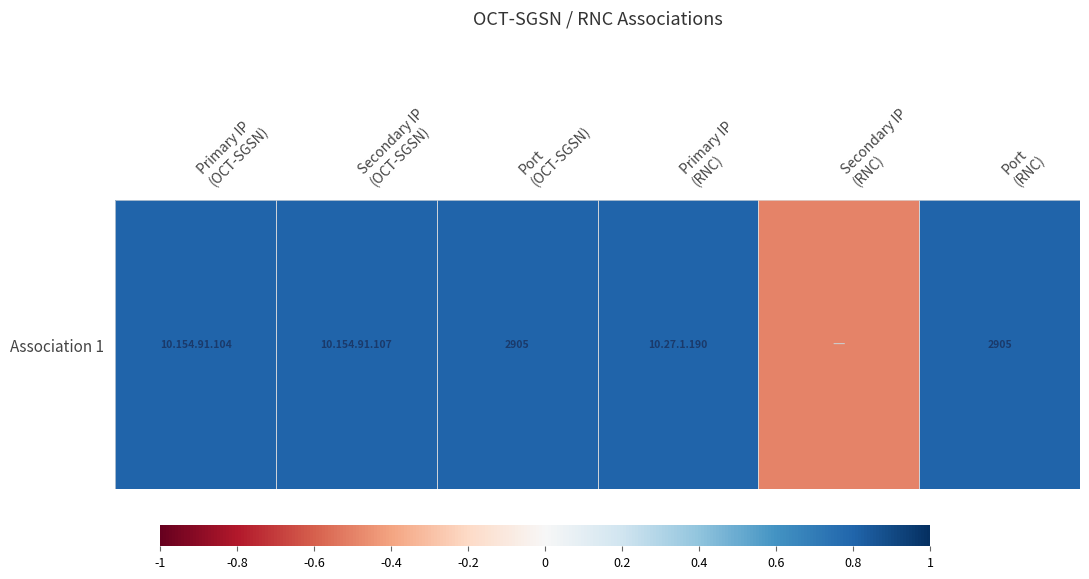

What is the sum of the values at Secondary IP
(OCT-SGSN) and Primary IP
(OCT-SGSN)?

1.6